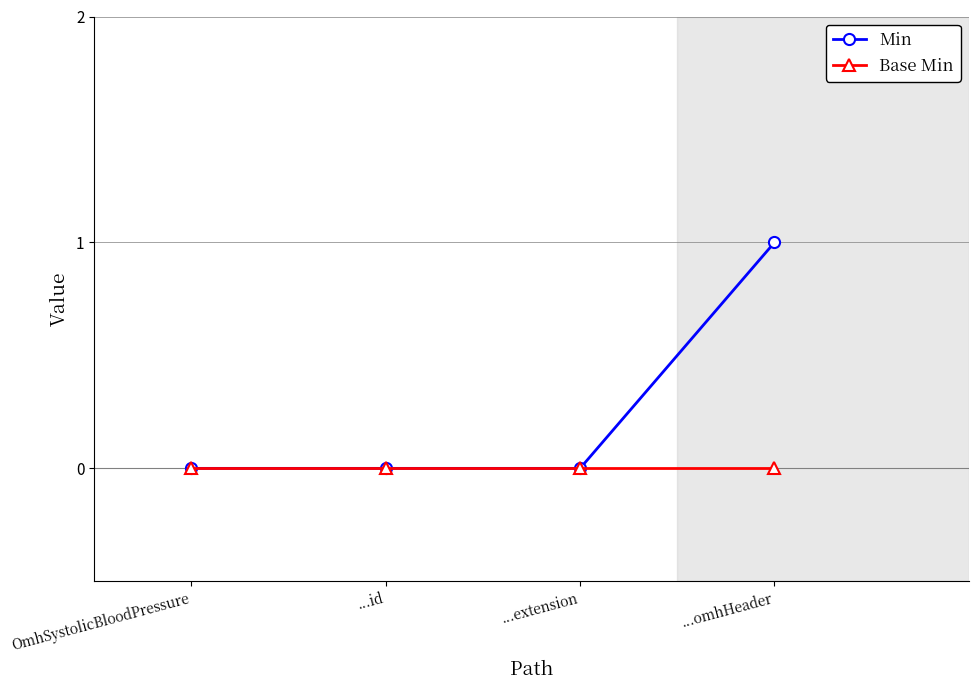

What is the value of the Min point at the 4th from the left?

1